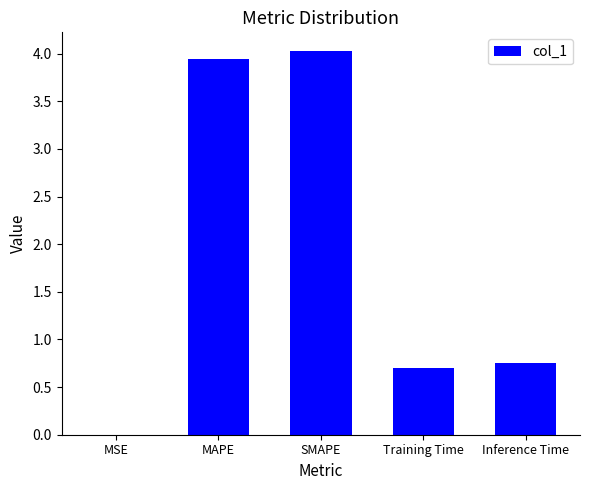

What is the maximum value shown in the chart?

4.0